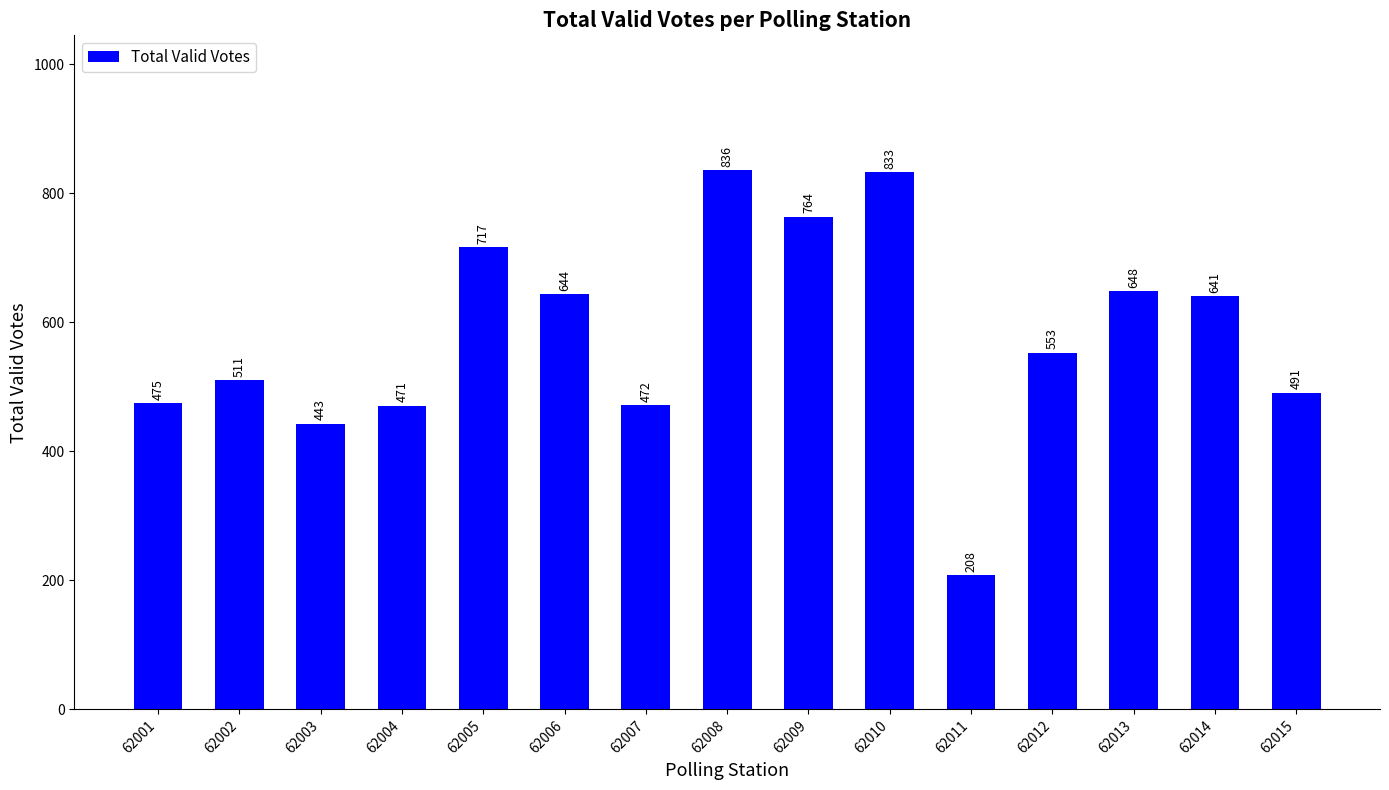

Reading left to right, extract all data points from this chart.

475	511	443	471	717	644	472	836	764	833	208	553	648	641	491